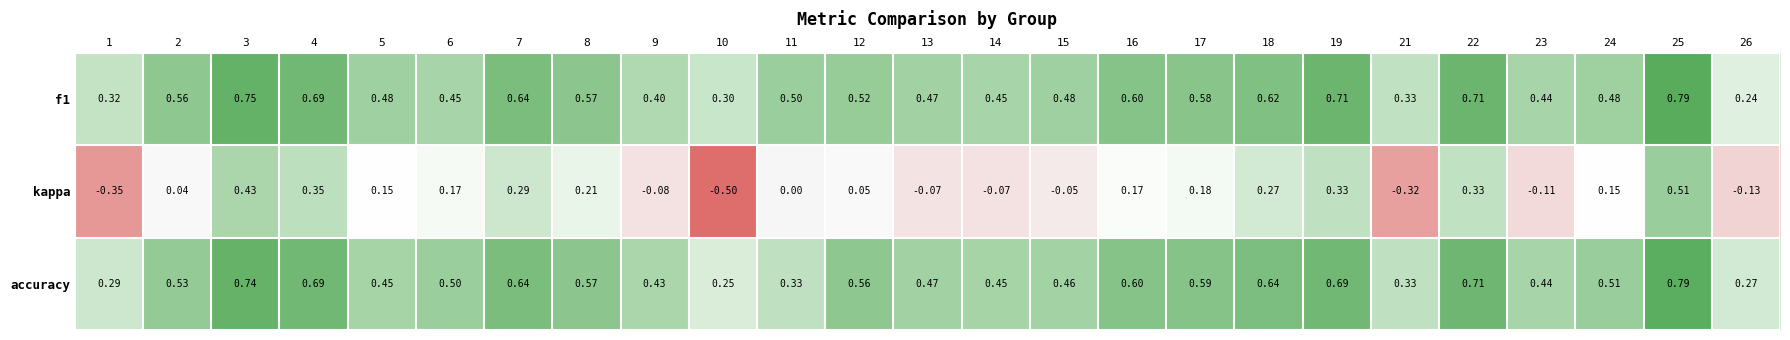

Is the value of f1 at 5 greater than the value of kappa at 2?

Yes